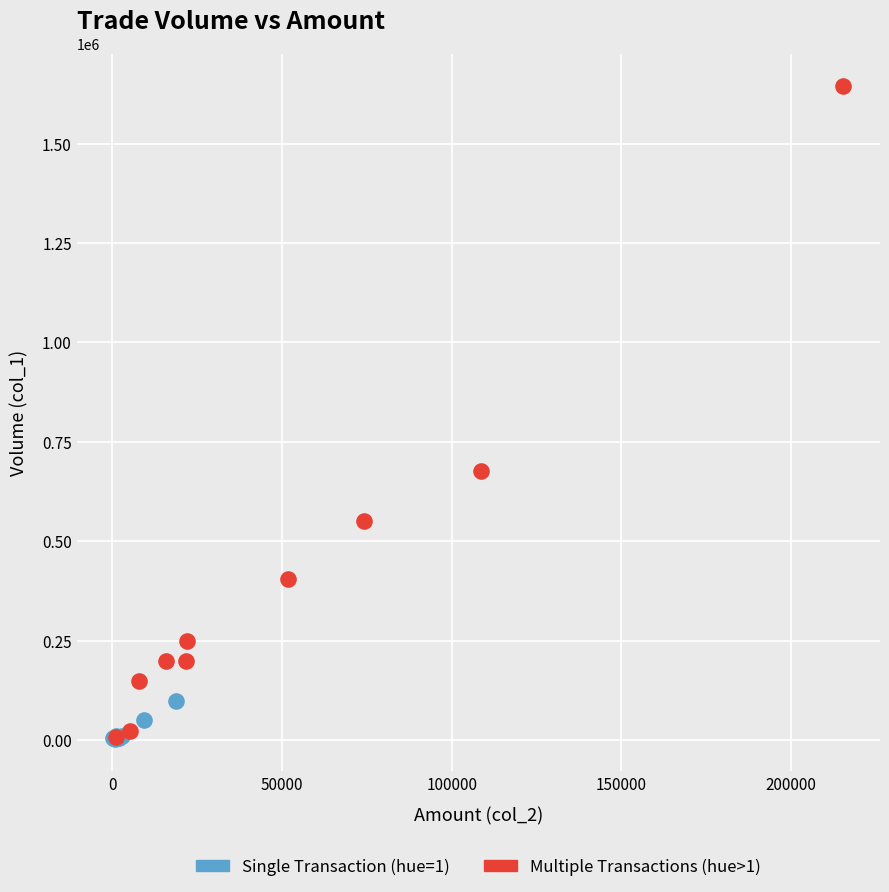

Which series reaches the maximum Y coordinate?

Multiple Transactions (hue>1)